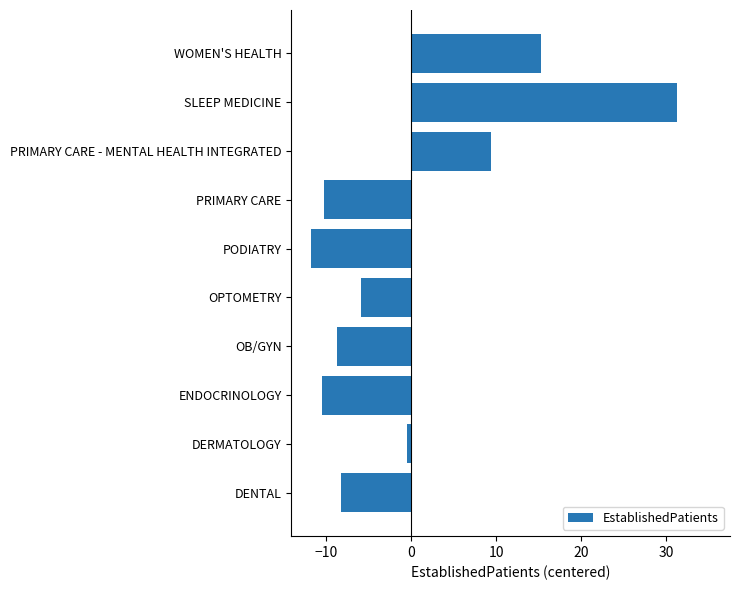

Between DERMATOLOGY and SLEEP MEDICINE, which is larger?

SLEEP MEDICINE